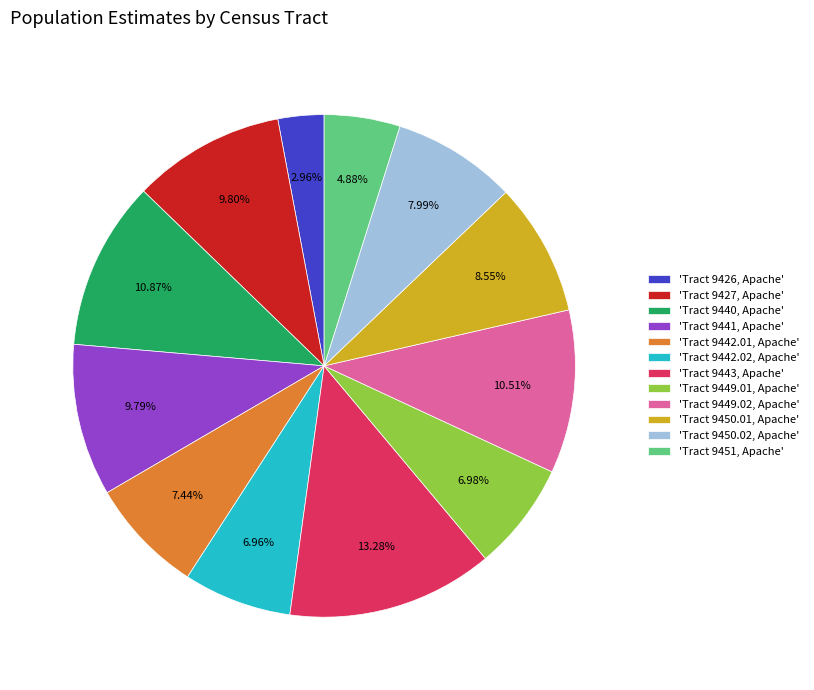

To the nearest percent, what is the difference between the largest and smallest slice percentages?

10%